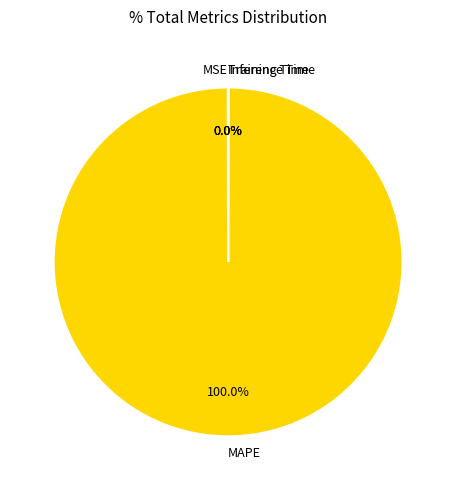

What is the largest slice in the pie chart?

MAPE